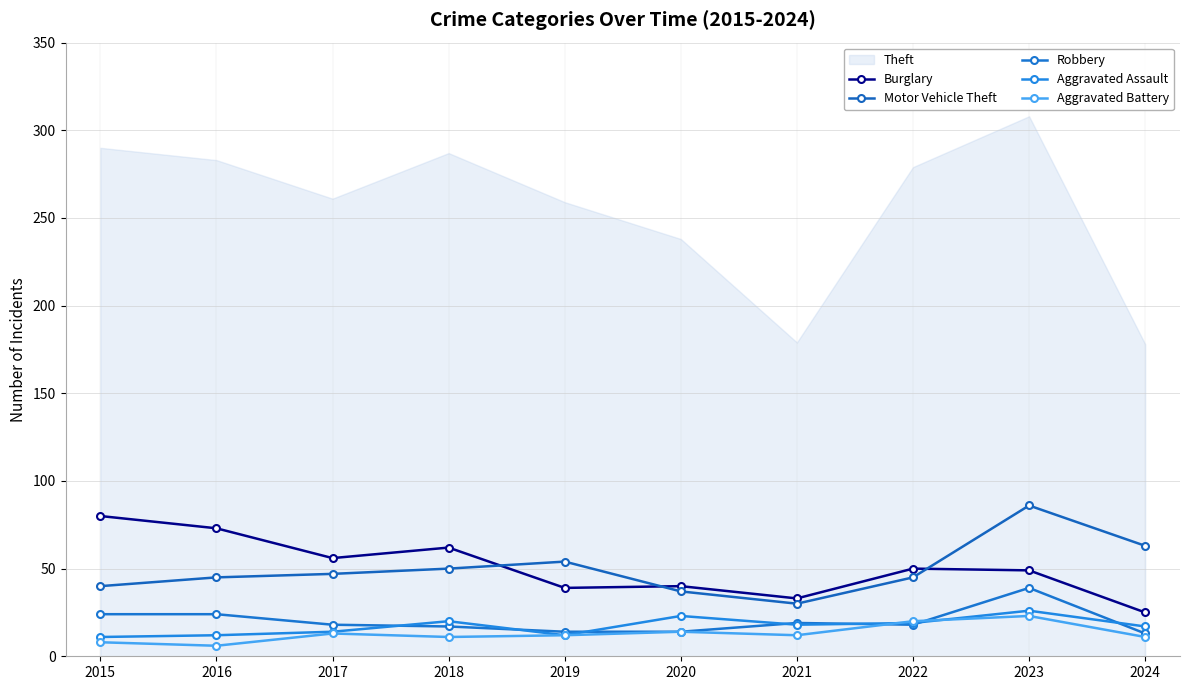

Which series changed the most between 2016 and 2018?

Burglary